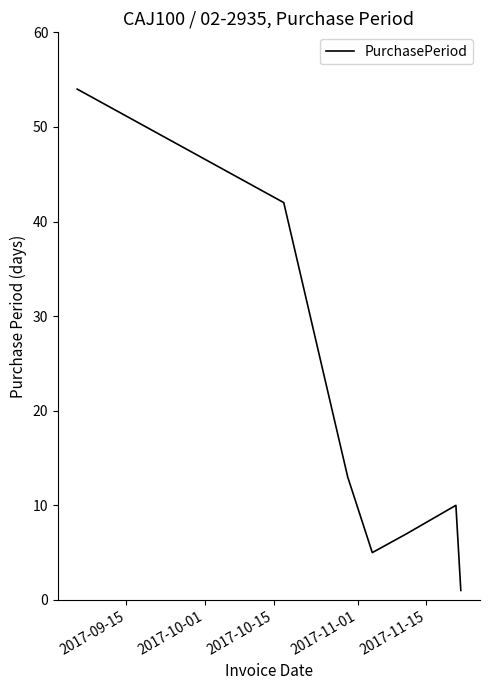

What is the difference between the maximum and second lowest values?

49